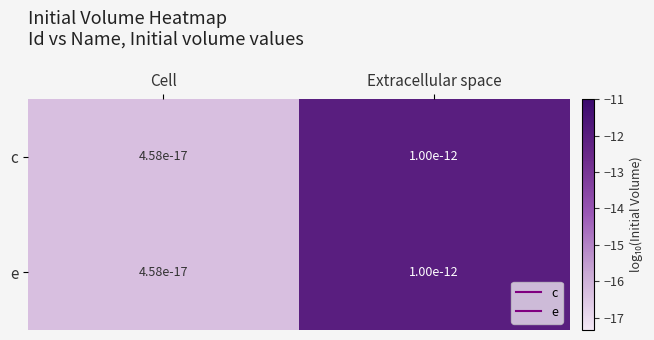

Which has a higher value, Extracellular space or Cell?

Extracellular space